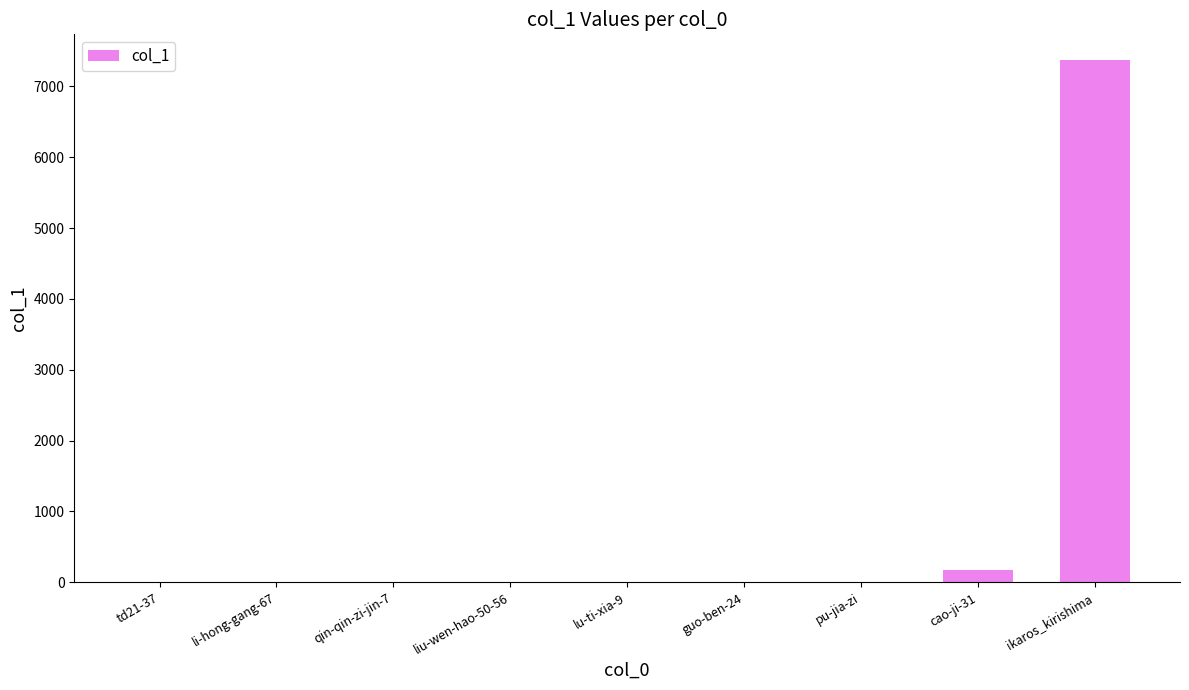

What is the maximum value shown in the chart?

7367